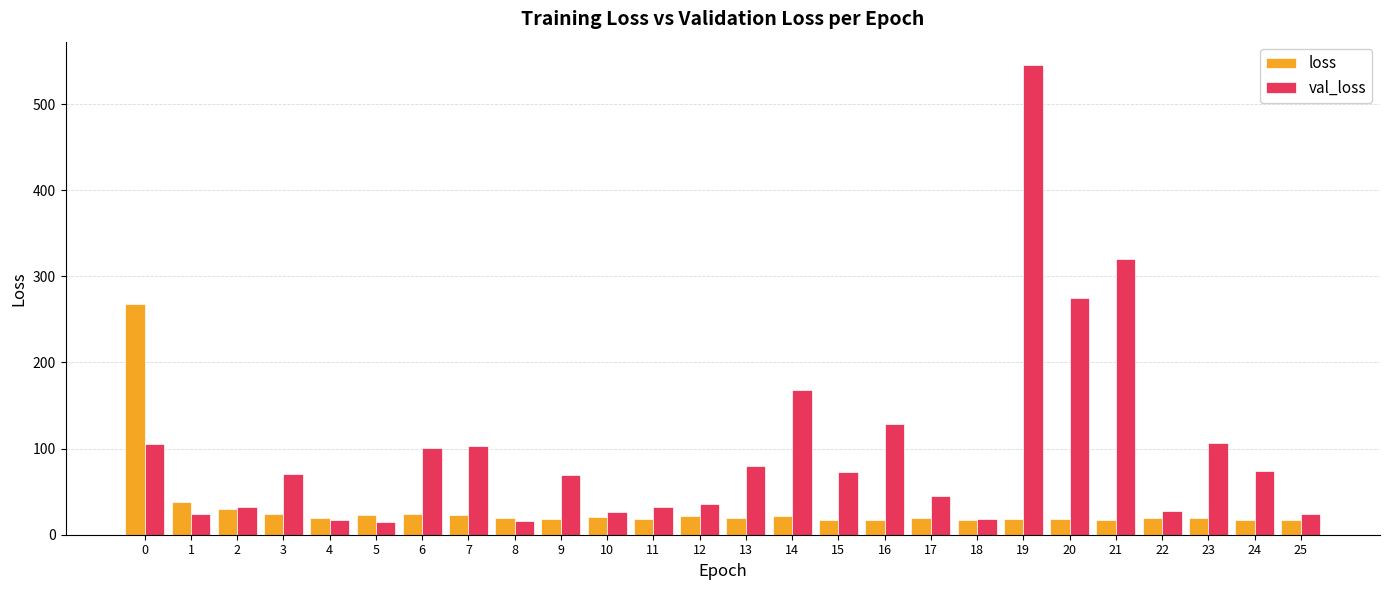

What is the difference between the maximum and minimum values in the val_loss series?

530.2